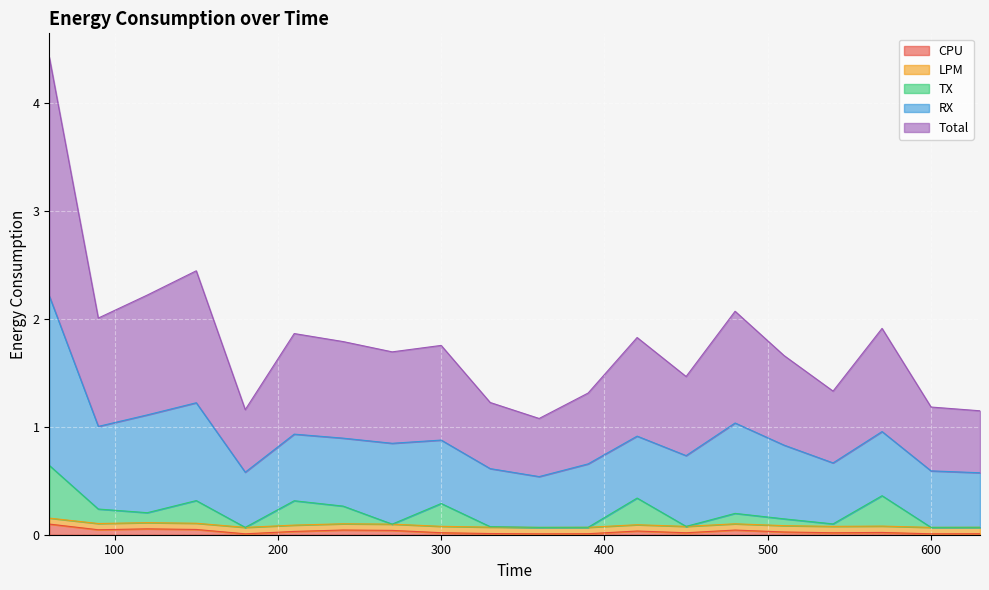

Which category has the highest value in the LPM series?

60